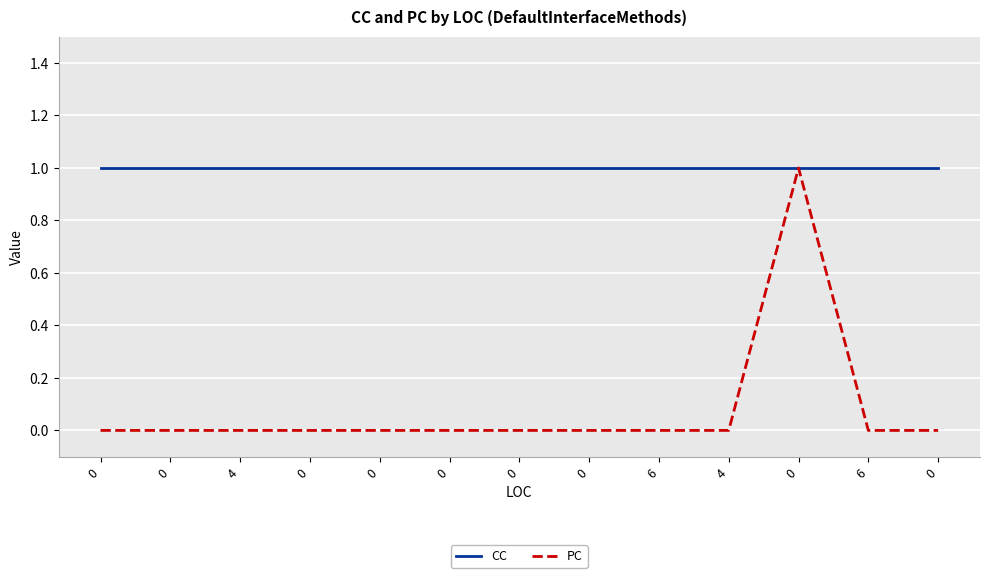

What is the sum of all PC values?

1